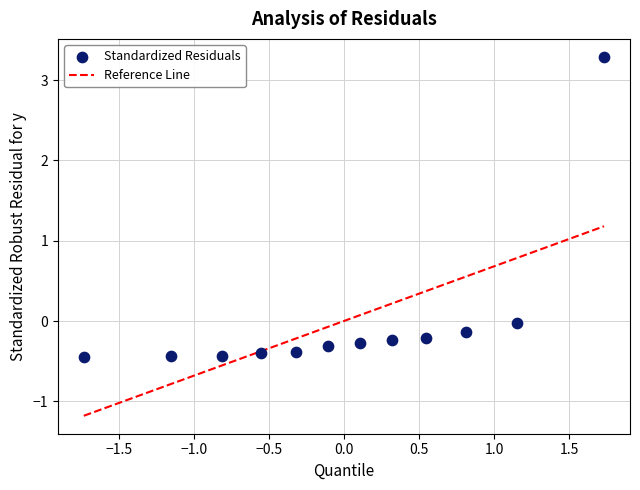

What is the range of X values (max minus min)?

3.5